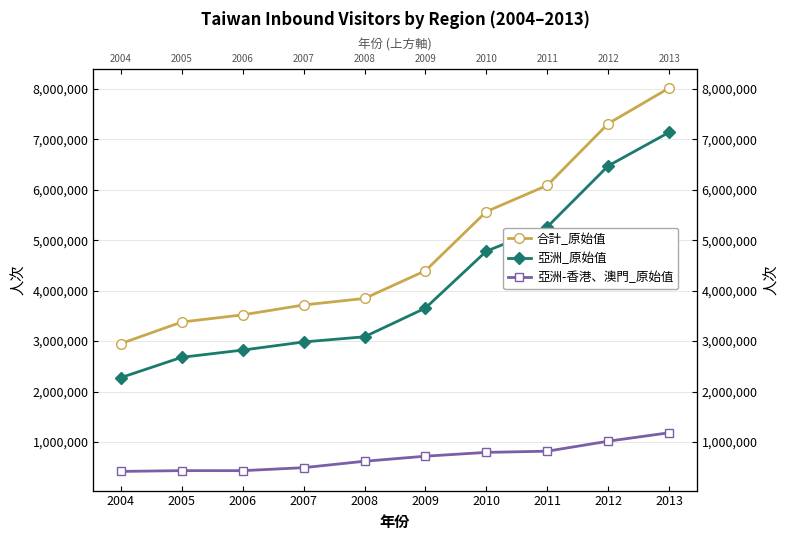

How many categories are shown in the chart?

10